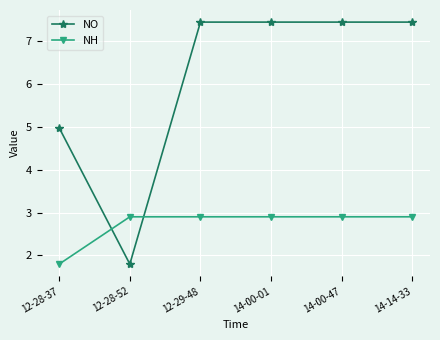

Reading right to left, what are all the values shown in this chart?

NO: 7.4	7.4	7.4	7.4	1.8	5.0
NH: 2.9	2.9	2.9	2.9	2.9	1.8